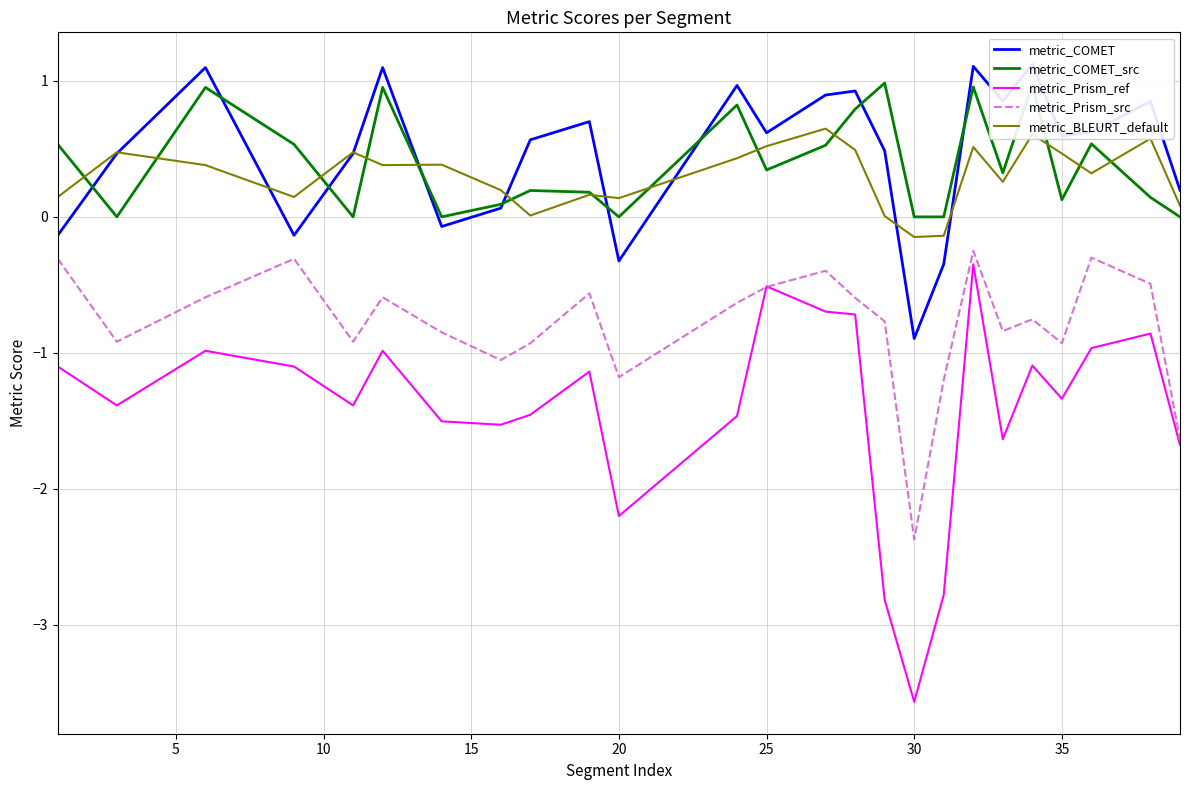

True or false: metric_Prism_src has a value of -1.1 at 30.

False